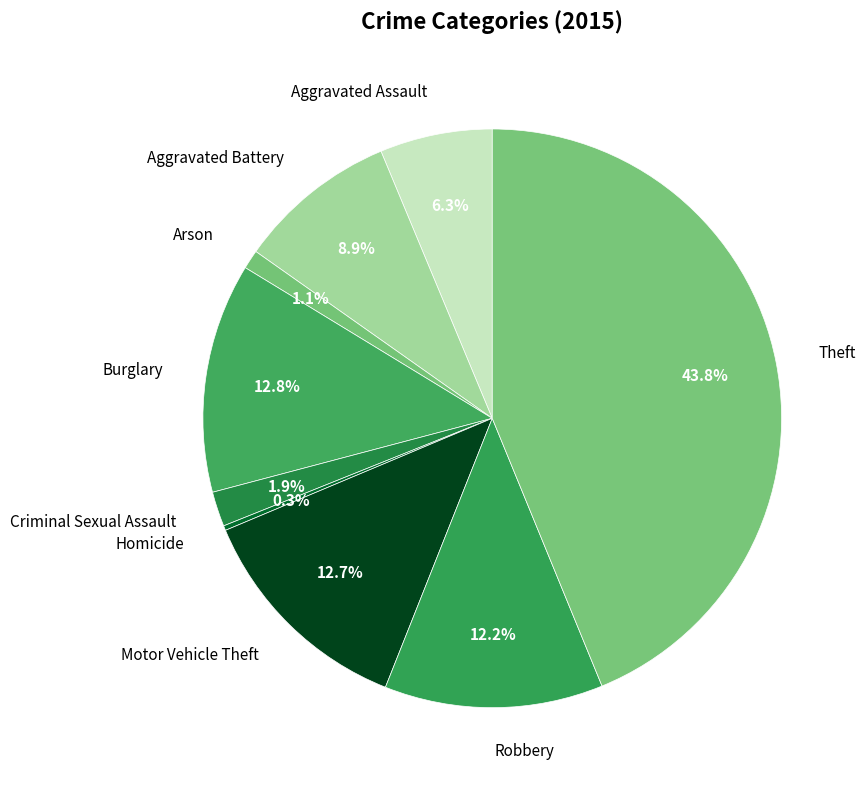

Is the sum of Criminal Sexual Assault and Arson greater than half?

No